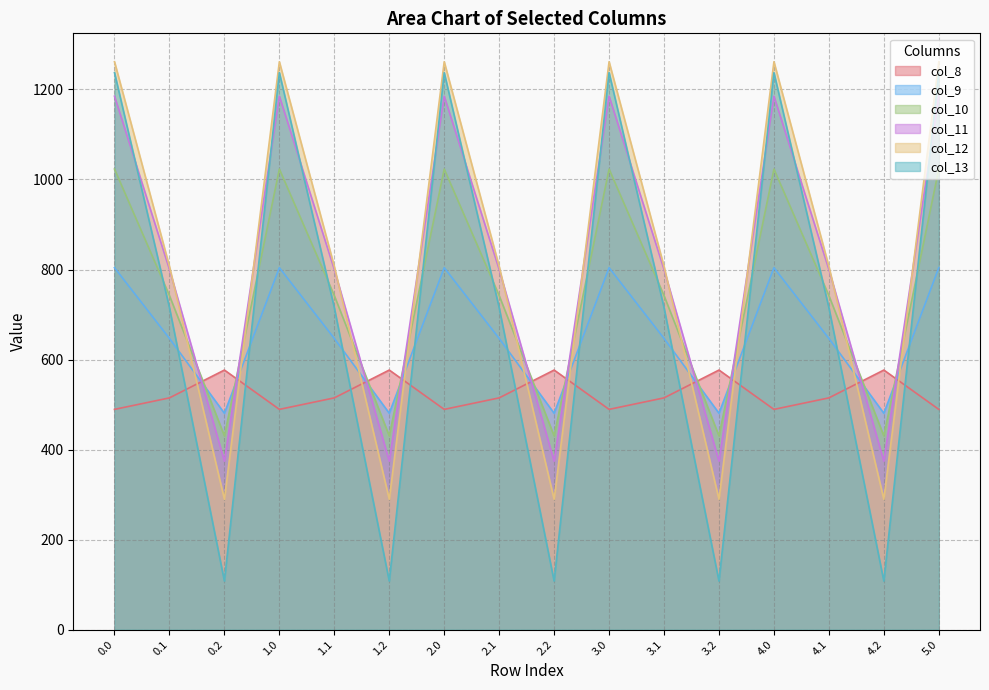

Which series has the largest total across all categories?

col_12